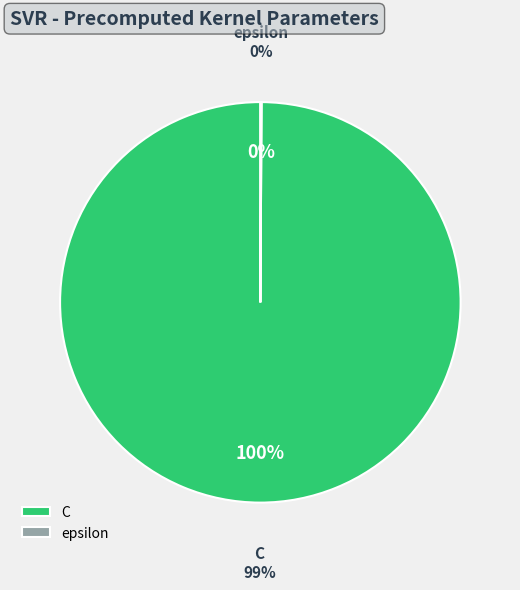

Does epsilon account for over 50% of the chart?

No